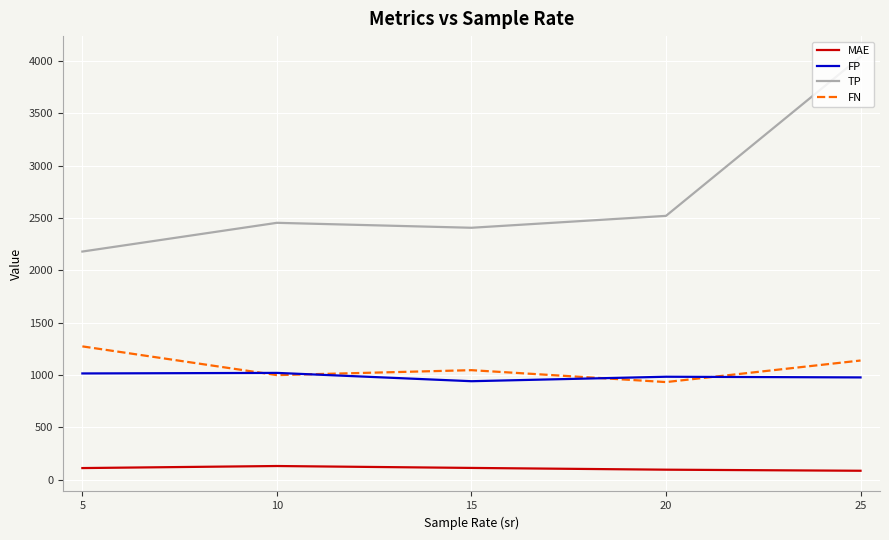

Is the value of FN at 10 greater than the value of MAE at 5?

Yes